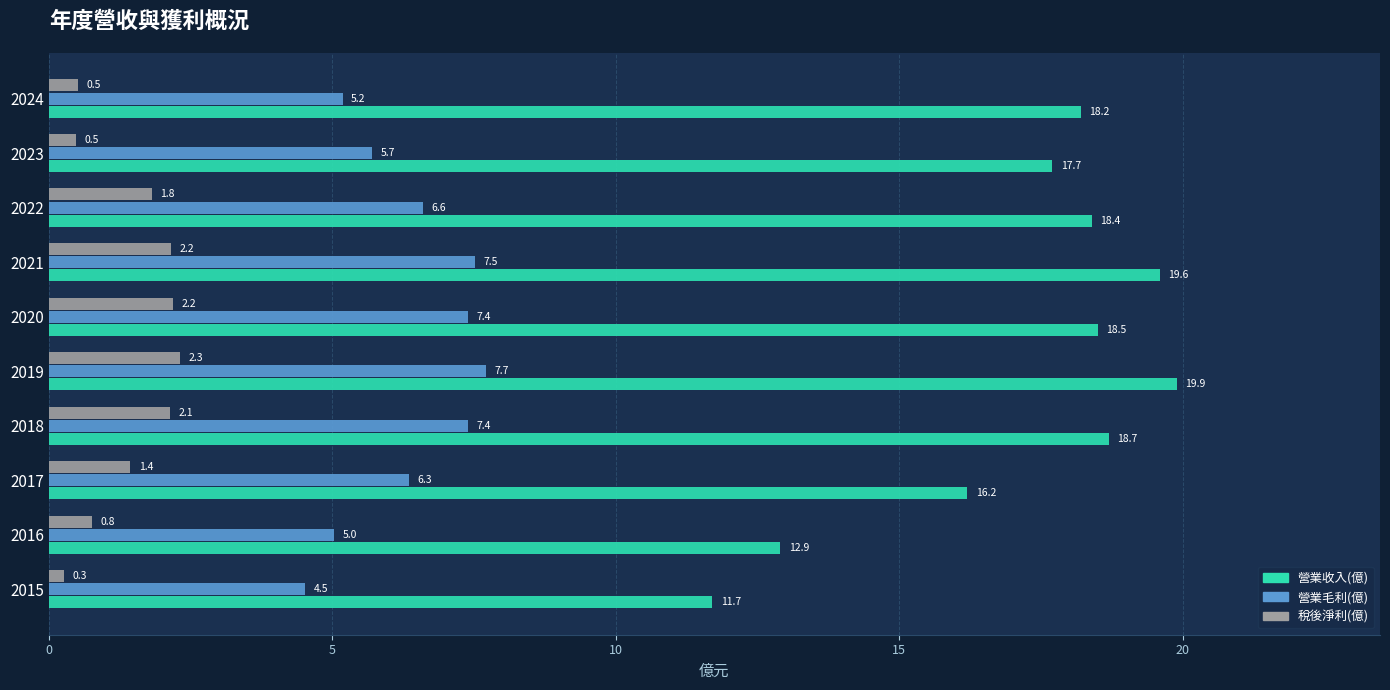

Rank the series by their average value, from highest to lowest.

營業收入(億), 營業毛利(億), 稅後淨利(億)